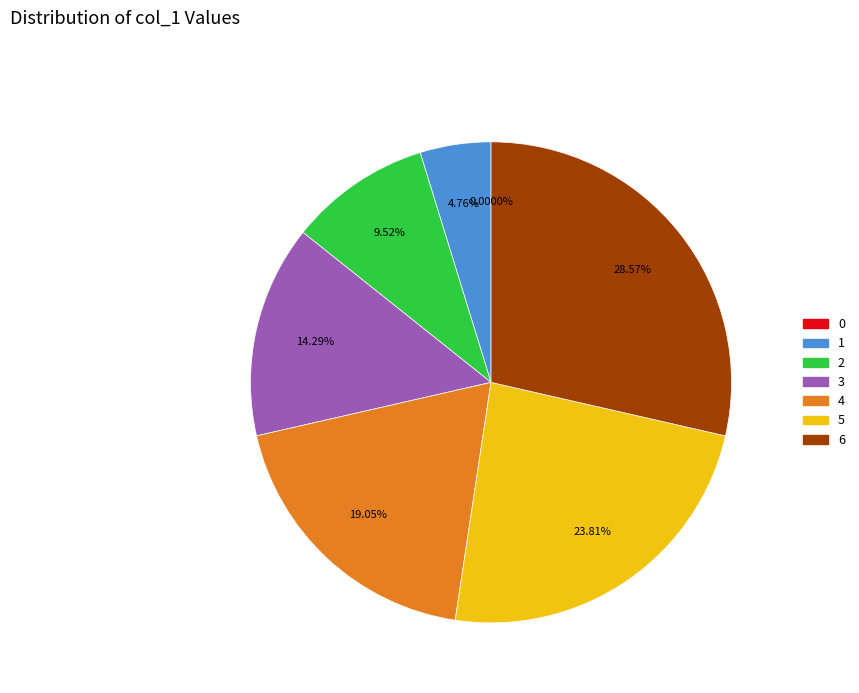

Is there a majority slice in this chart?

No